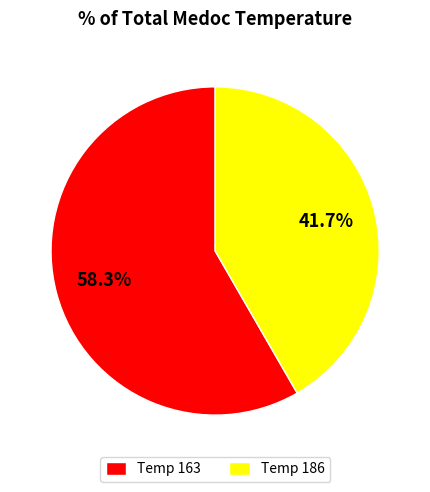

What percentage is NOT represented by Temp 186?

58.3%